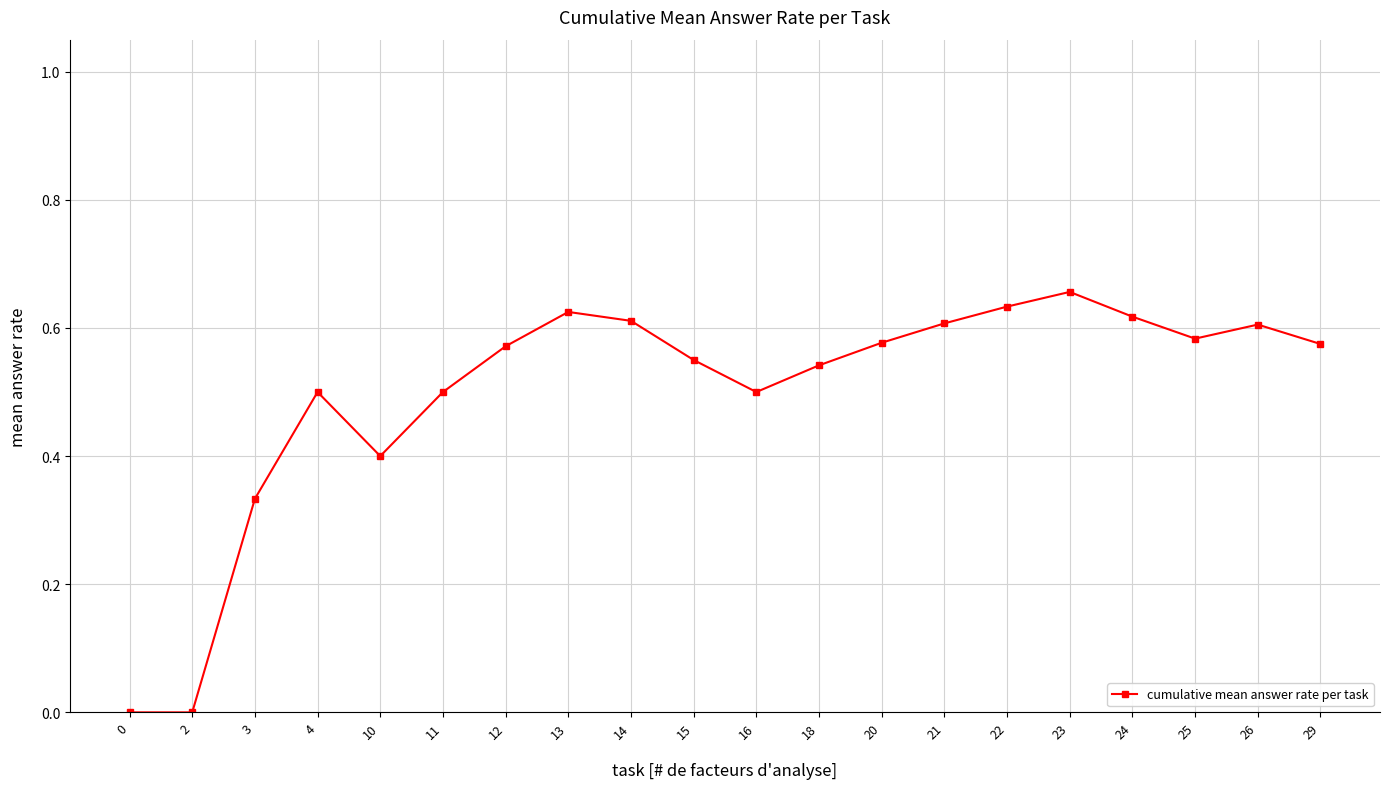

What is the sum of all values?

10.0